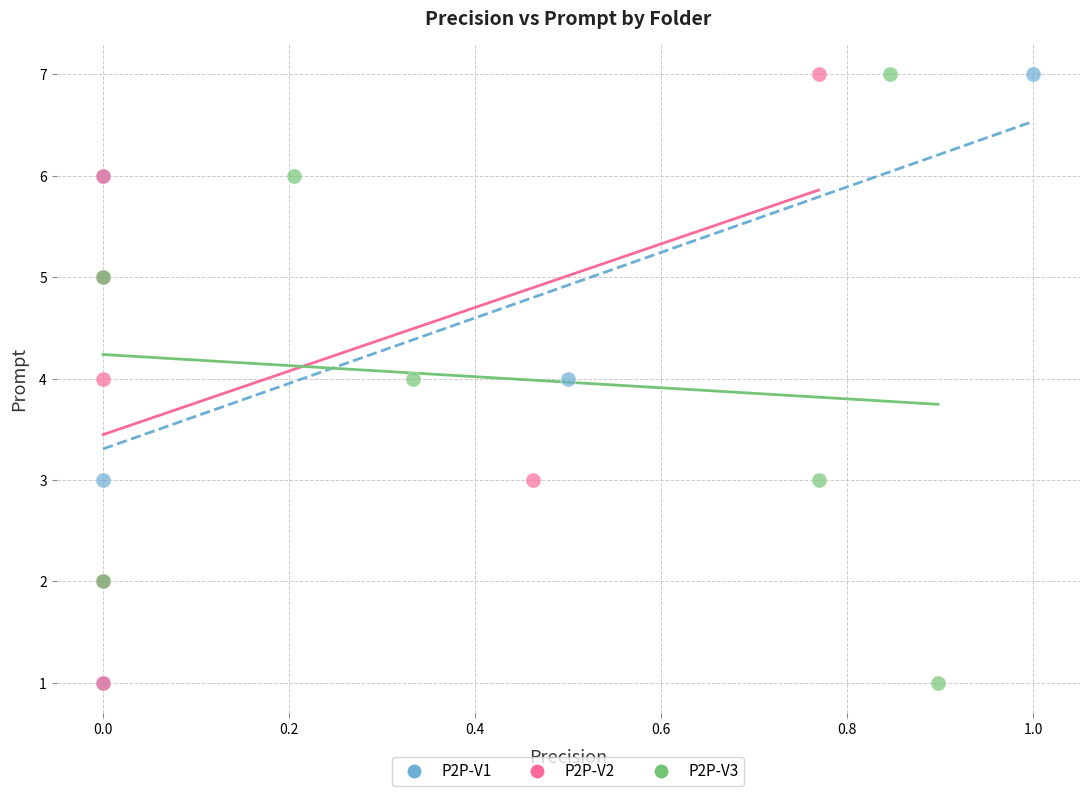

What are all the series names shown in the legend?

P2P-V1, P2P-V2, P2P-V3